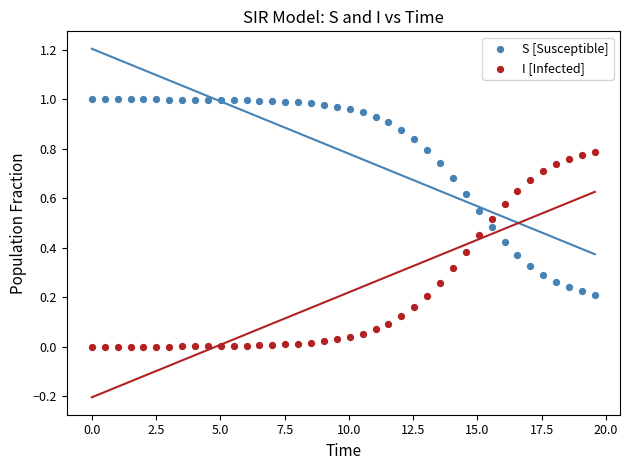

Across all data points, what is the range of X values (max minus min)?

19.6